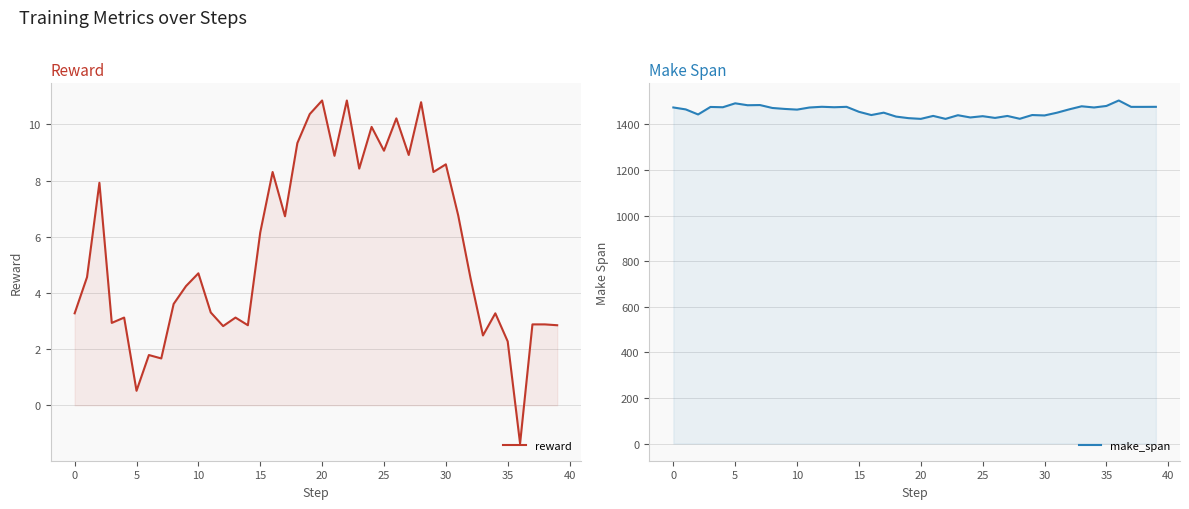

At 36, list the series in order from smallest to largest.

reward, make_span